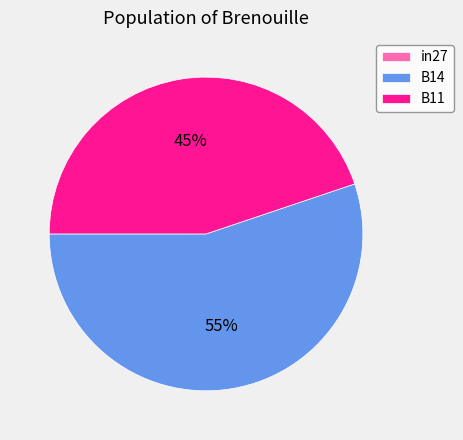

Do B14 and B11 together represent more than half of the pie?

Yes